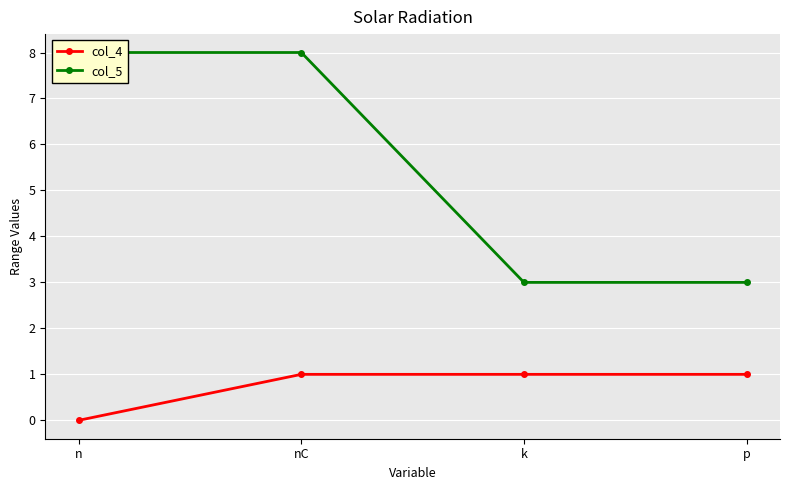

Rank the series by their average value, from lowest to highest.

col_4, col_5